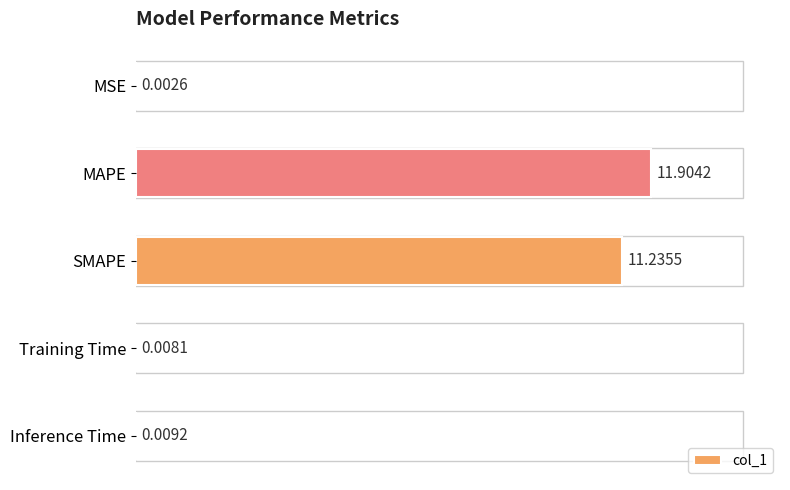

Which label corresponds to the largest value in the chart?

MAPE